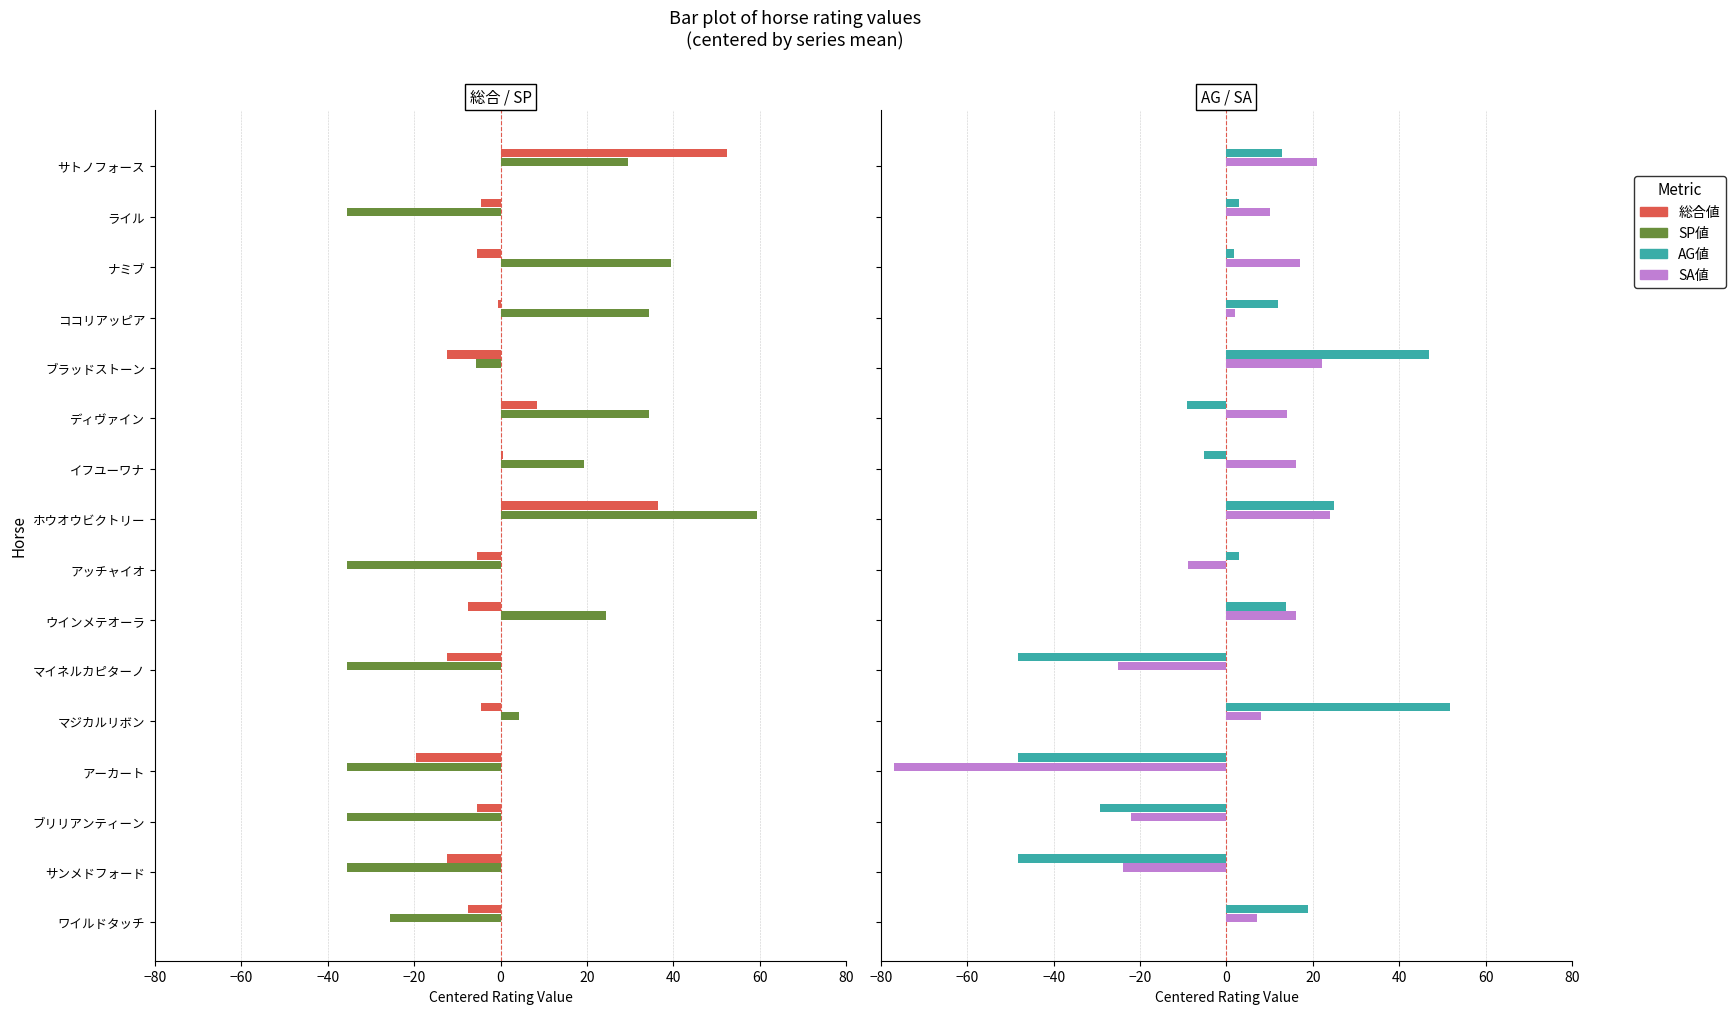

How many categories are shown in the chart?

16